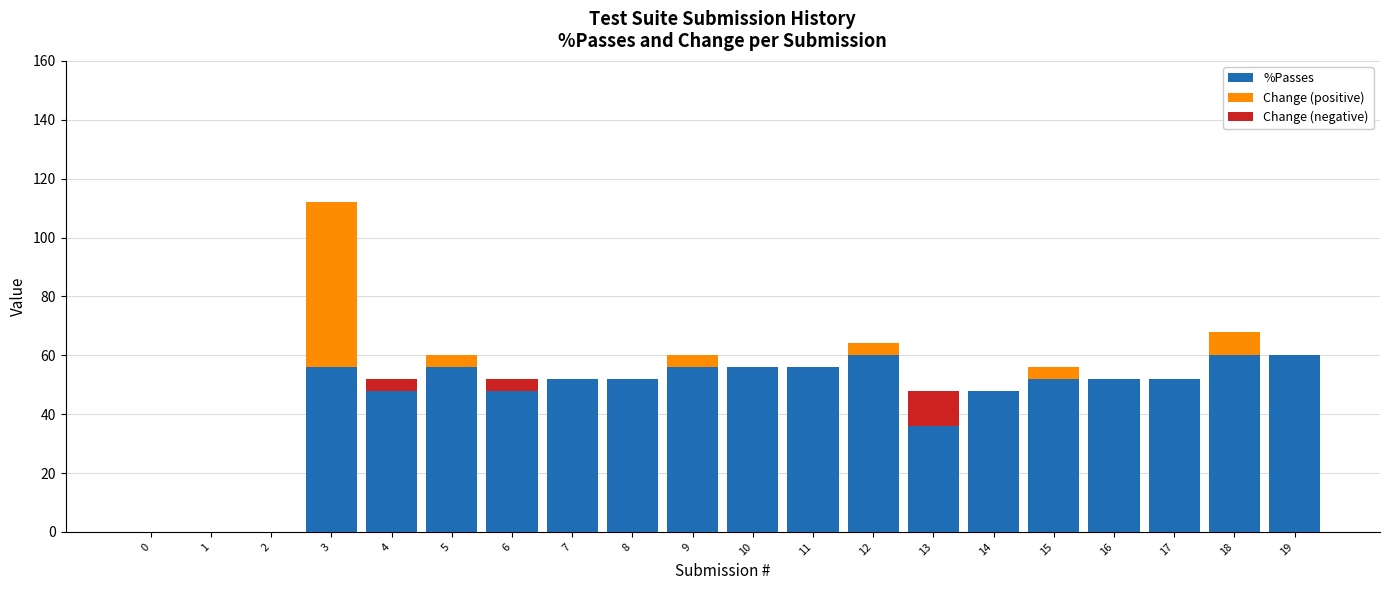

What is the difference between the second highest and minimum values in the %Passes series?

60